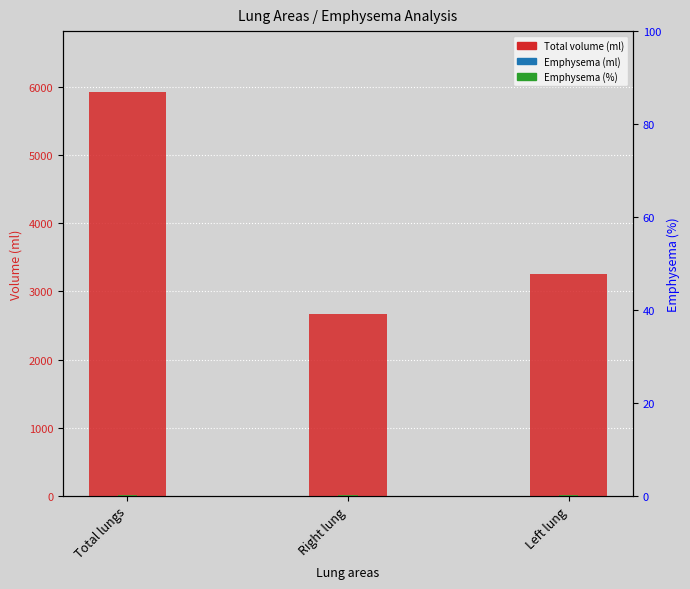

Reading right to left, transcribe all the data shown in this chart.

Total volume (ml): Left lung=3256.0	Right lung=2670.8	Total lungs=5926.8
Emphysema (ml): Left lung=1.9	Right lung=2.1	Total lungs=4.0
Emphysema (%): Left lung=0.1	Right lung=0.1	Total lungs=0.1